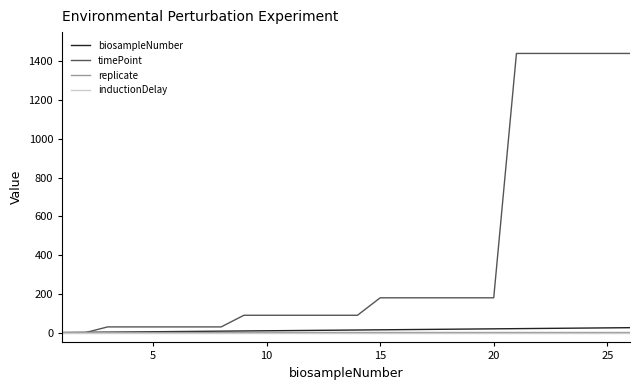

What is the greatest value displayed?

1440